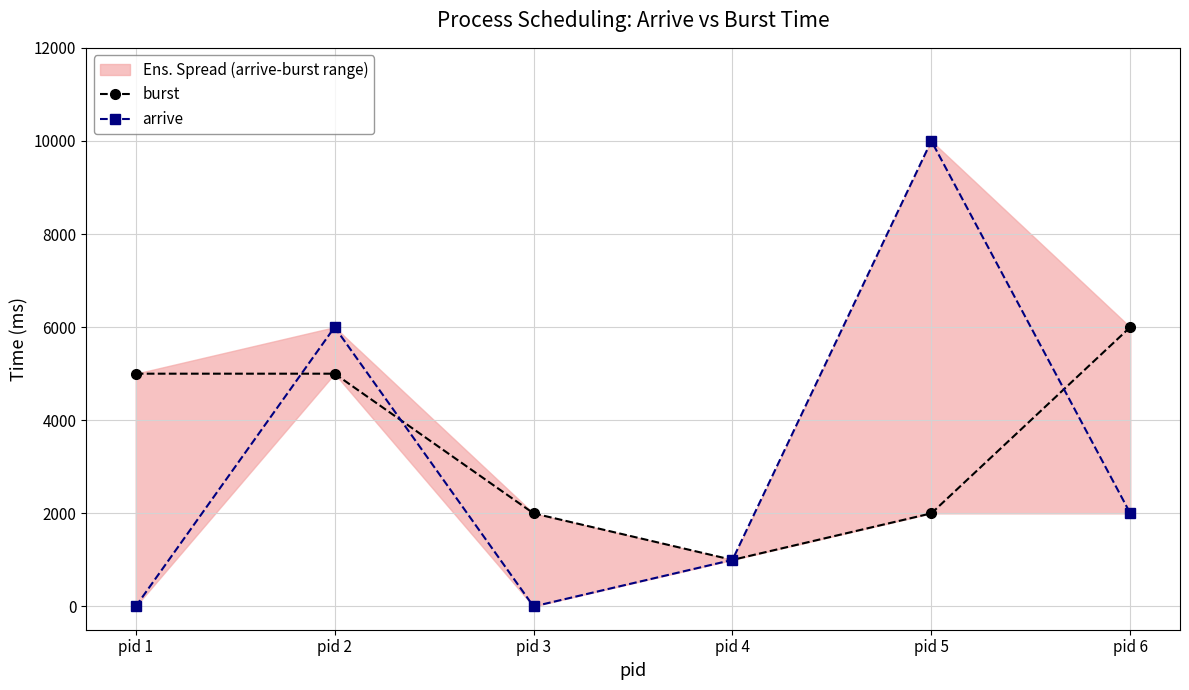

Which category has the lowest value across all series?

pid 1